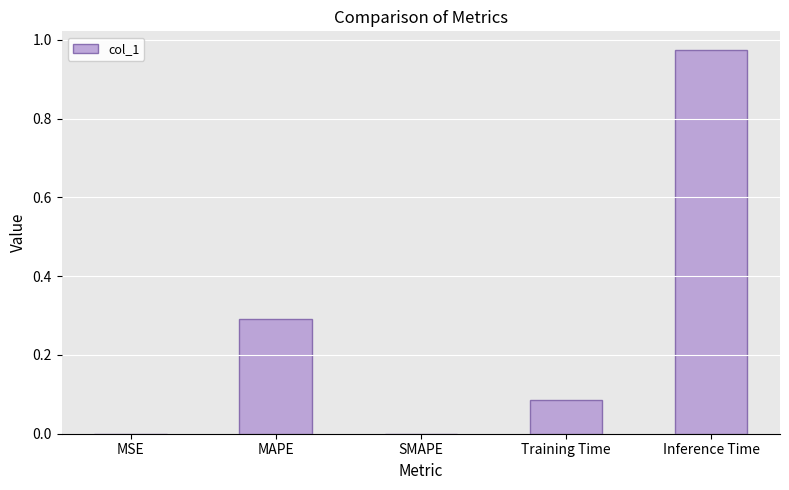

True or false: the data shows 1.7 at Inference Time.

False